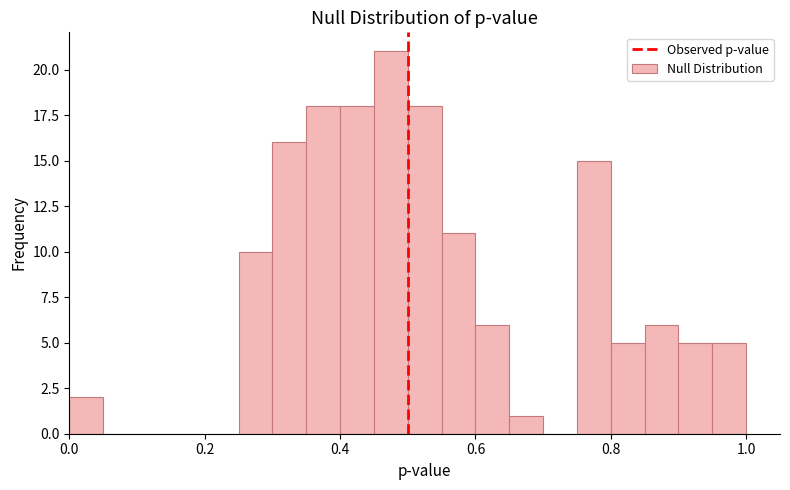

Read against the x-axis, roughly where is the centre of the tallest bar?

0.48